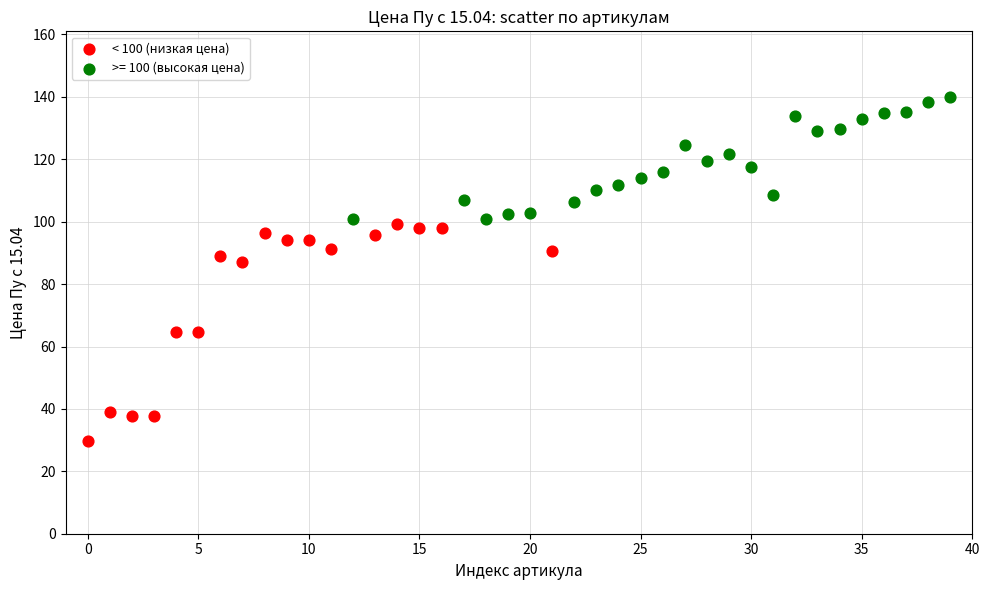

Which series has the widest spread of Y values?

< 100 (низкая цена)